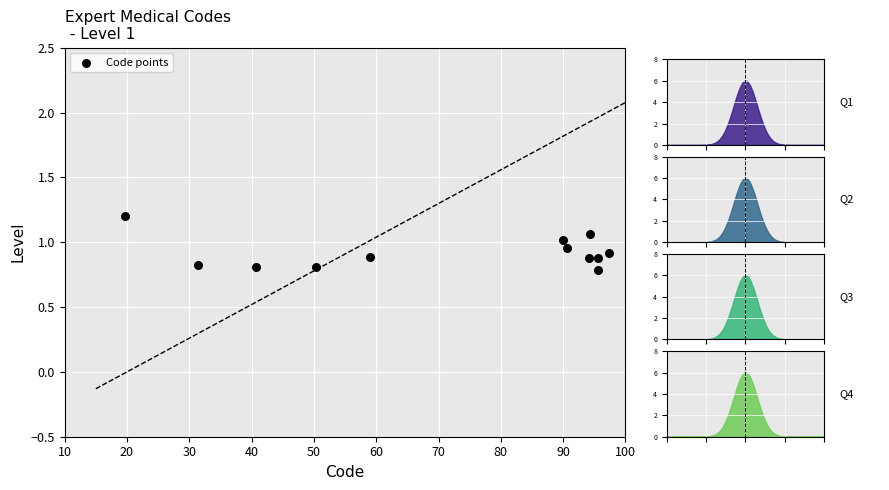

What is the average X value?

71.5